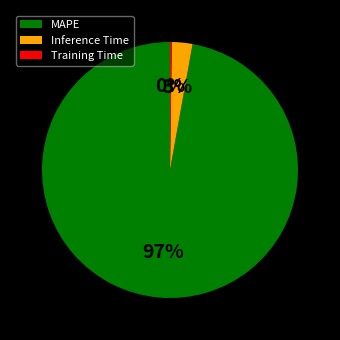

Do Inference Time and MAPE together represent more than half of the pie?

Yes